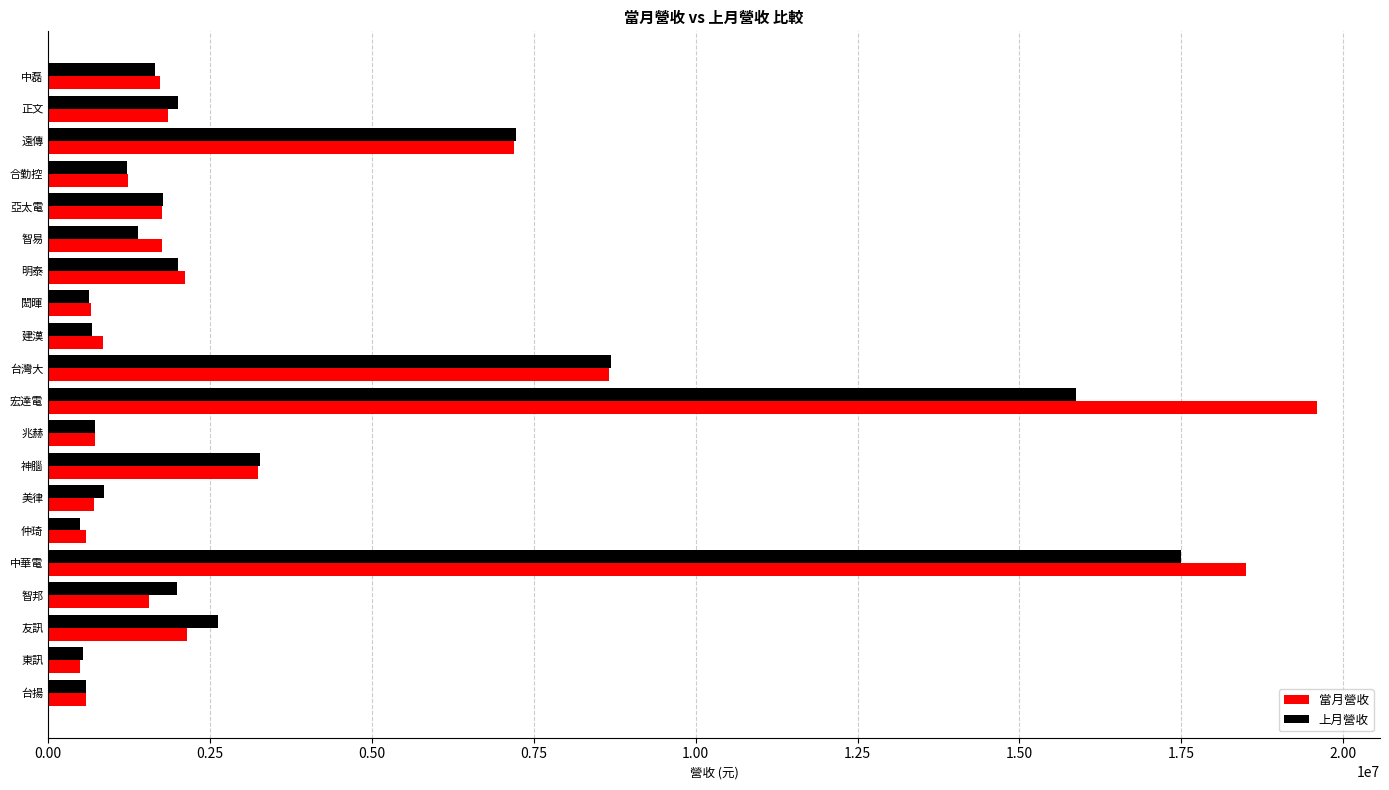

True or false: 上月營收 has a value of 3364115 at 明泰.

False